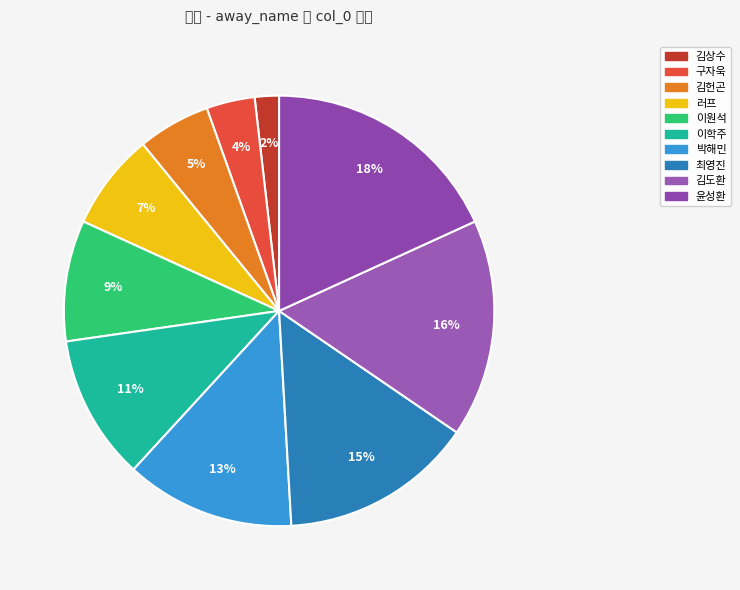

Count the number of slices in the pie.

10